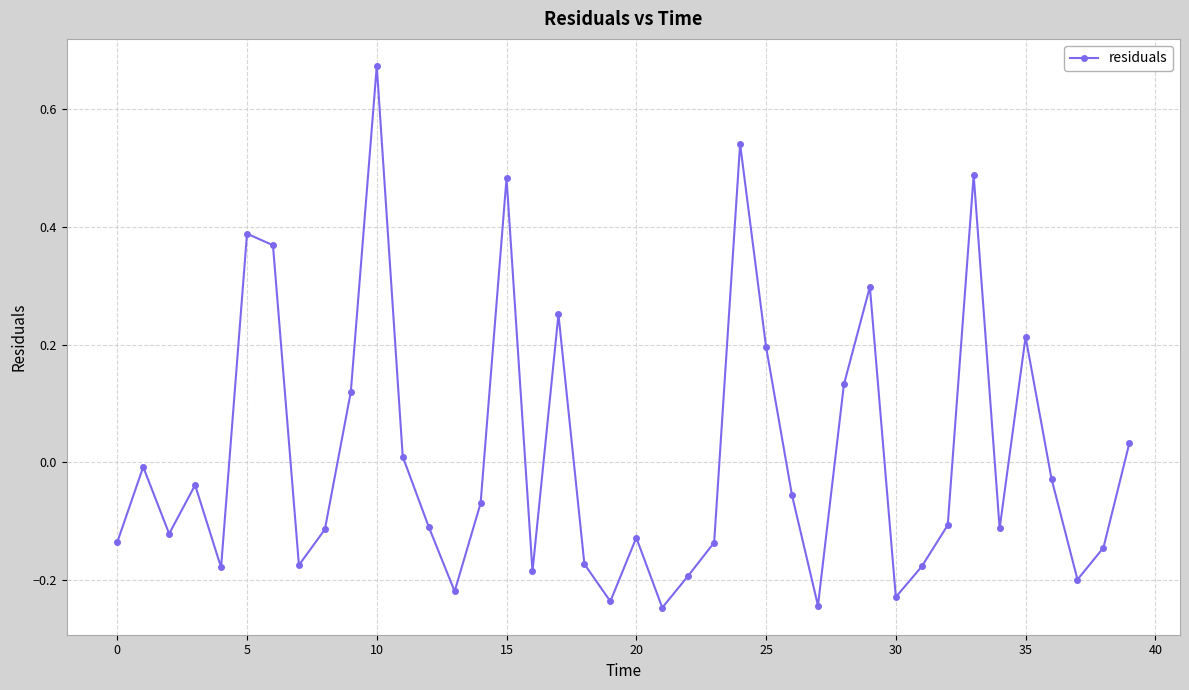

True or false: there are more than 0 points higher than both neighbors.

True